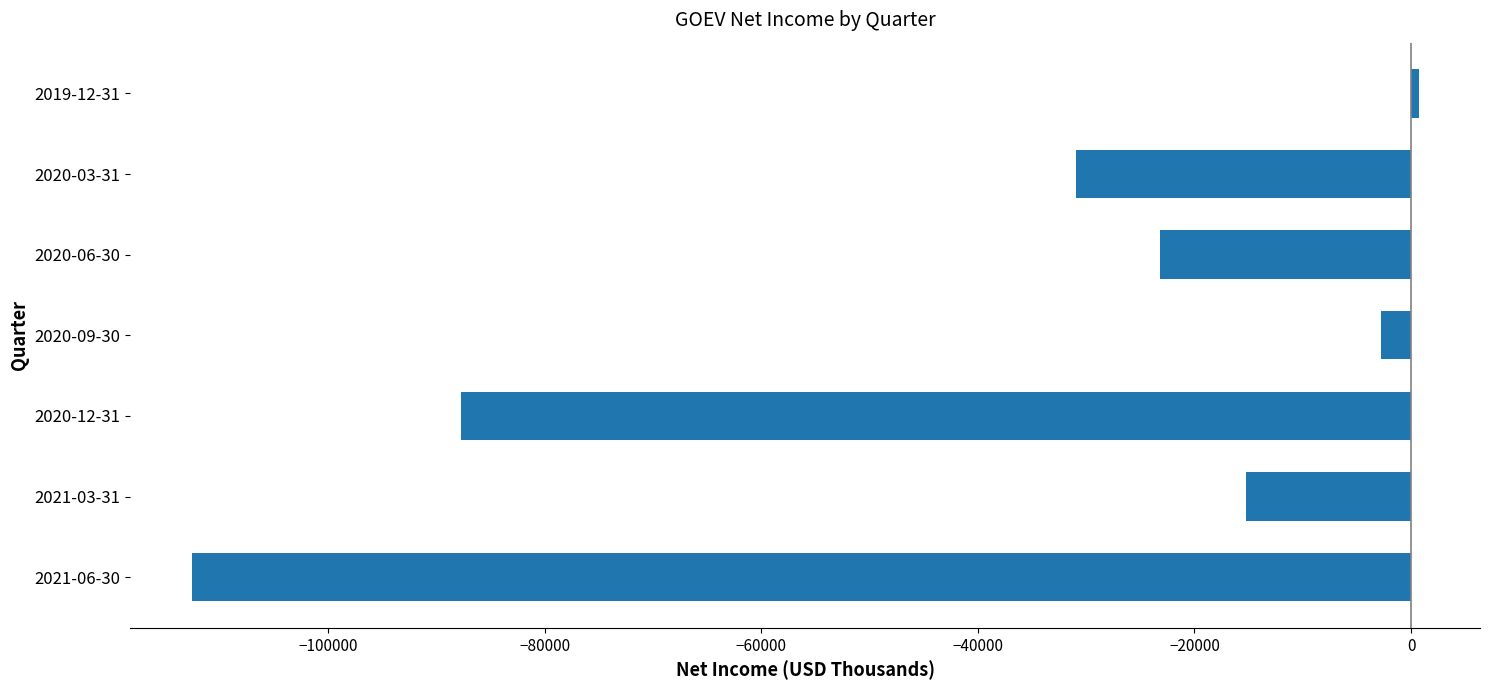

The value at 2020-03-31 is -47915. True or false?

False